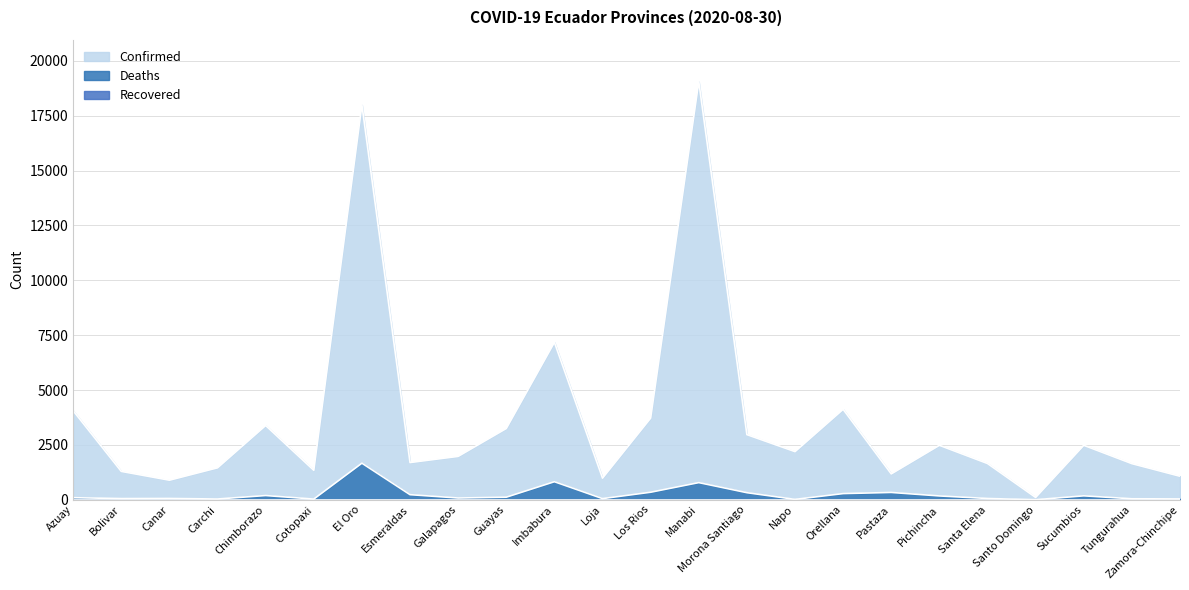

True or false: Deaths has a value of 574 at Morona Santiago.

False